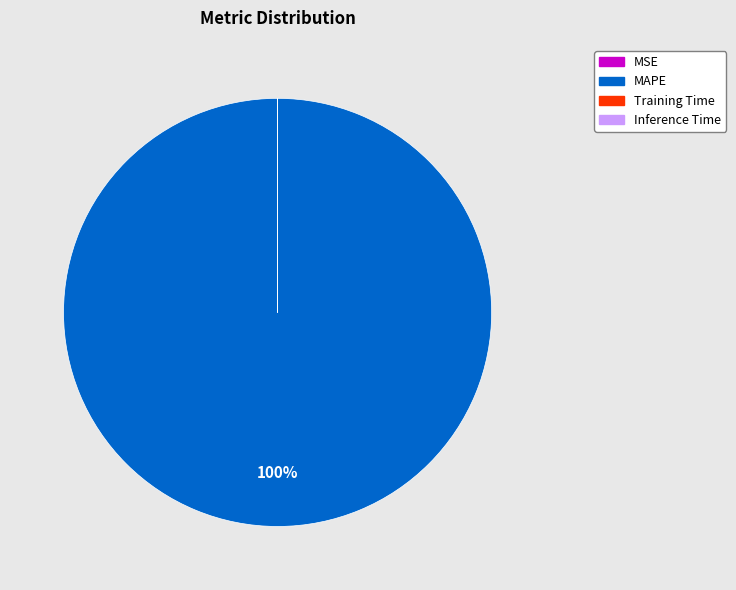

What is the largest slice in the pie chart?

MAPE